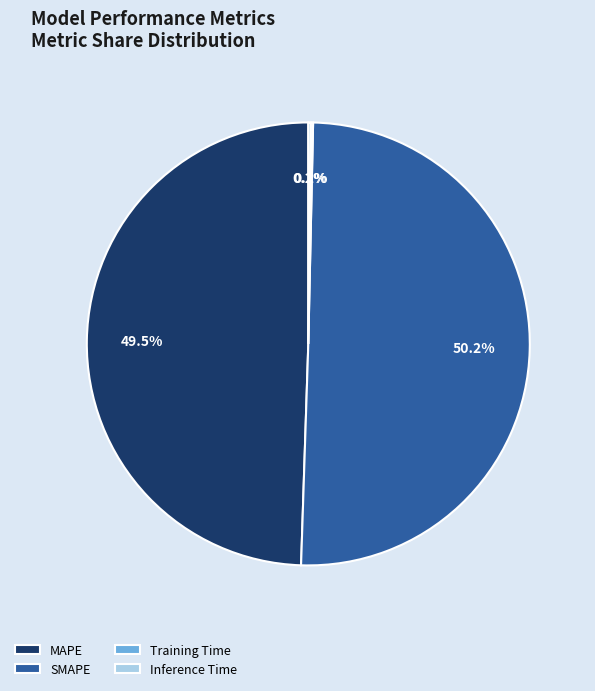

What portion of the pie excludes MAPE?

50.5%